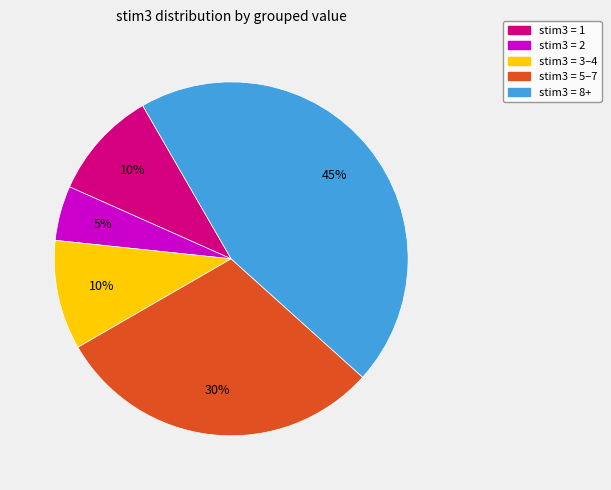

Does any single category account for the majority?

No